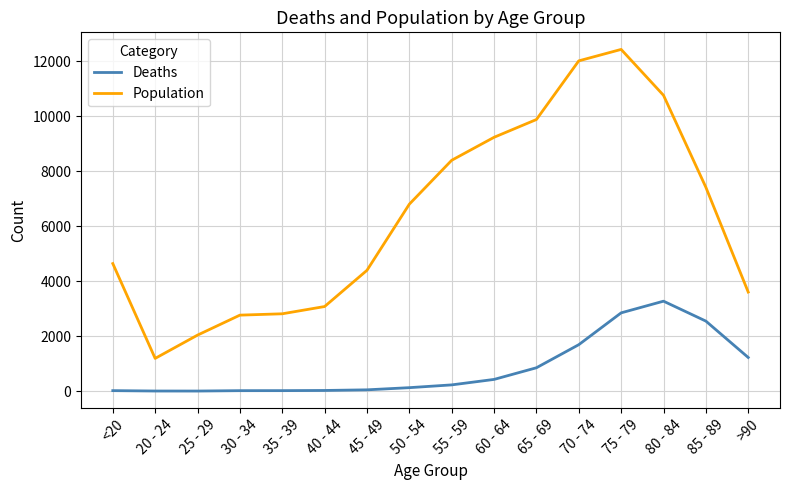

Which series has the largest range (max minus min)?

Population